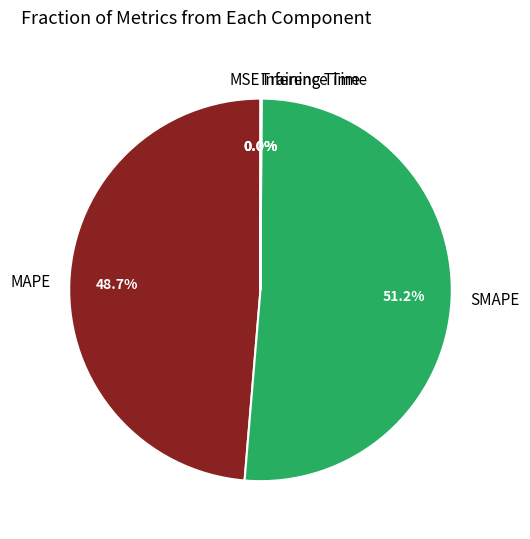

To the nearest percent, what is the average slice percentage?

20%